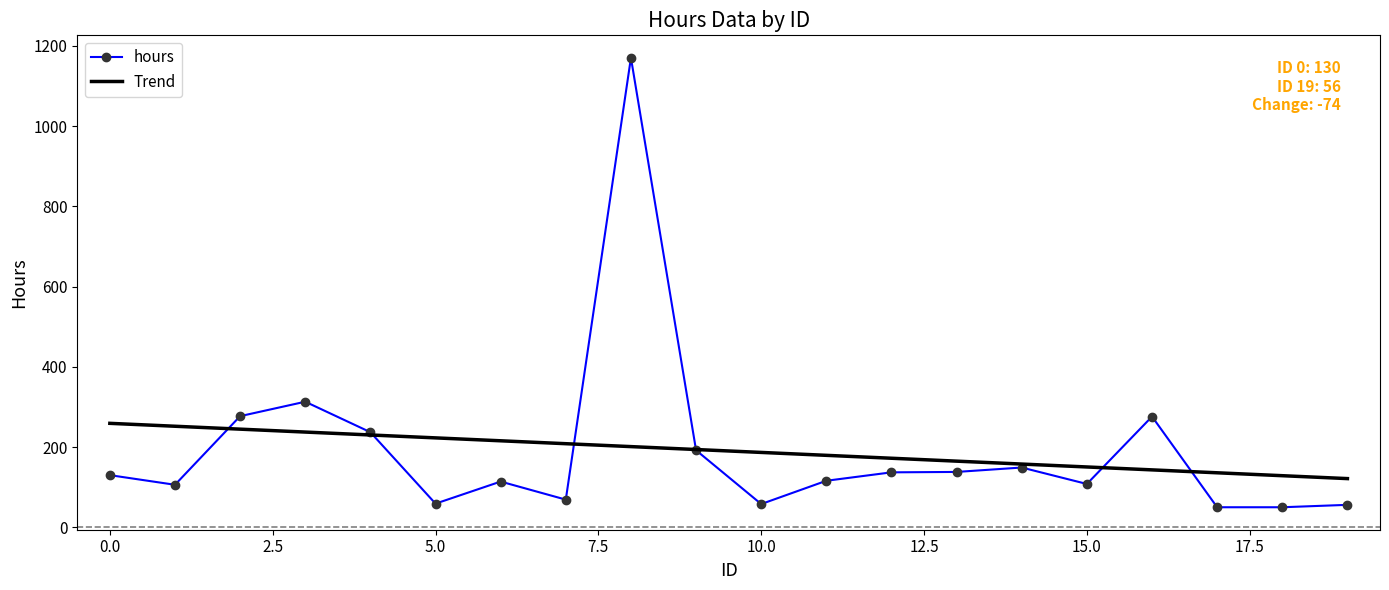

What is the difference between the maximum and second lowest values in the Trend series?

130.5